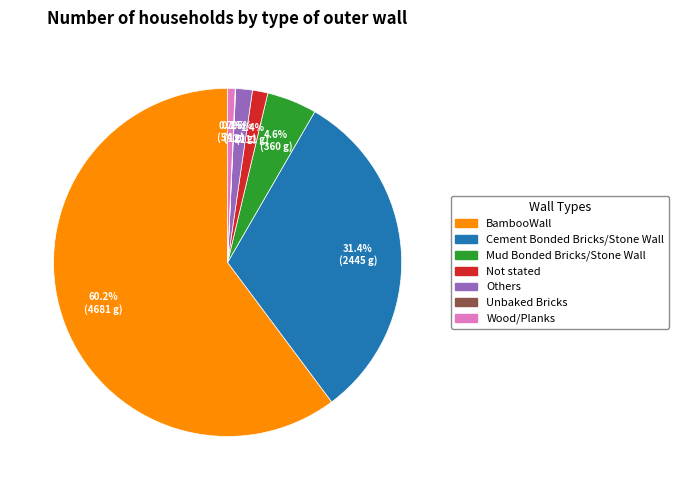

To the nearest percent, what percentage of the pie is Not stated?

1%